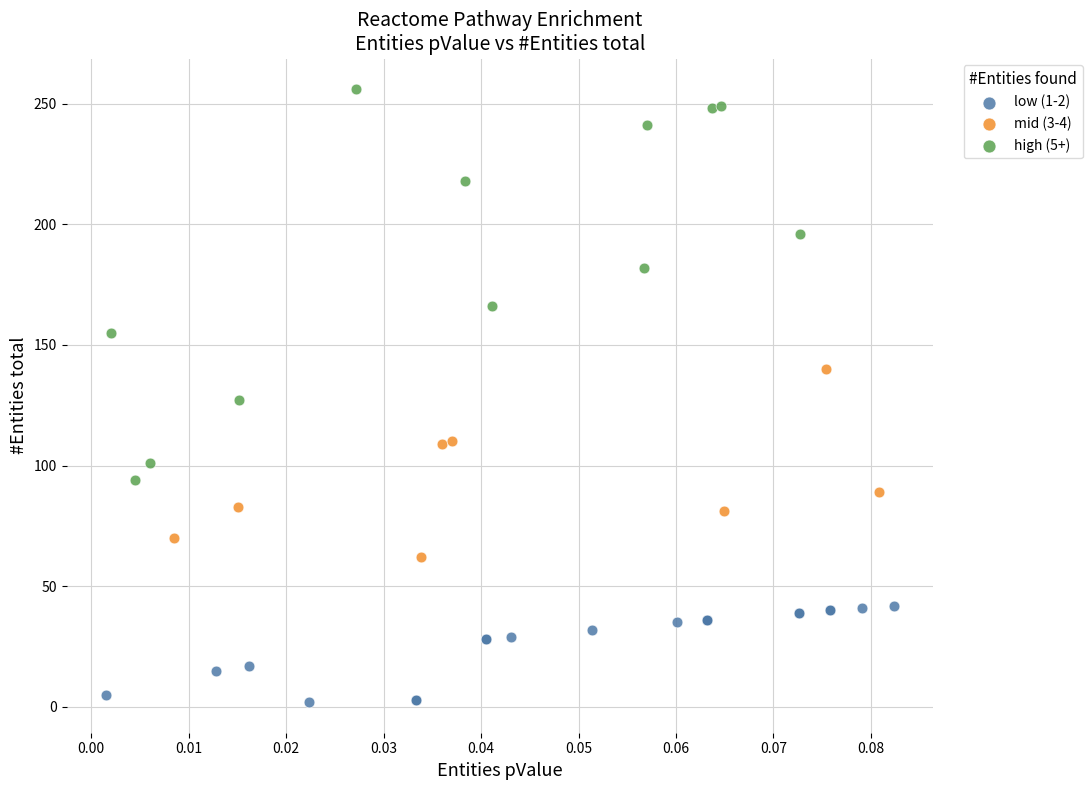

Which series has the widest spread of Y values?

high (5+)